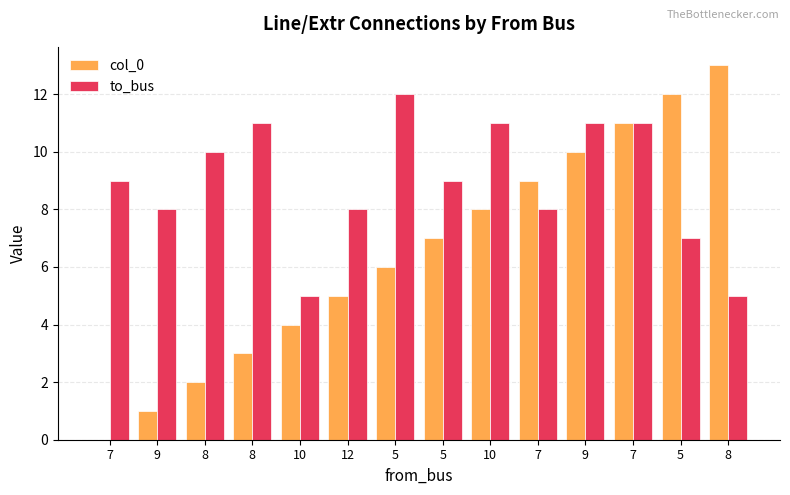

At 10, list the series in order from smallest to largest.

col_0, to_bus